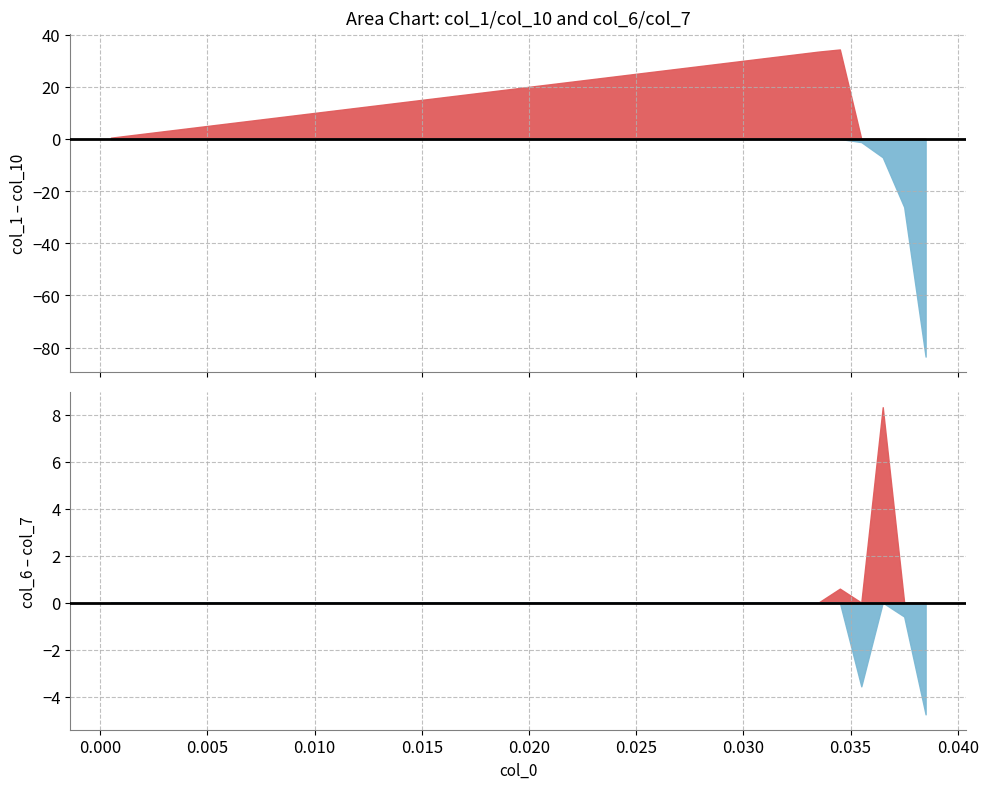

Which has a higher value, 38 or 6?

38